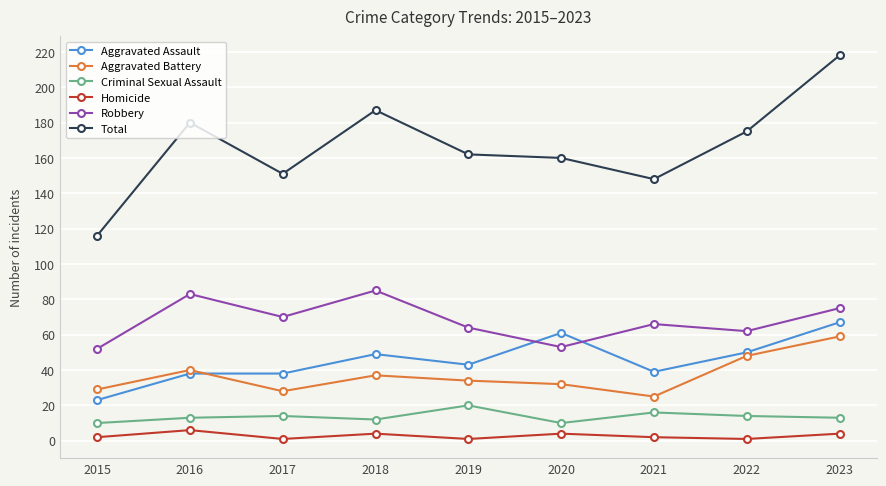

At which category is the sum across all series the highest?

2023